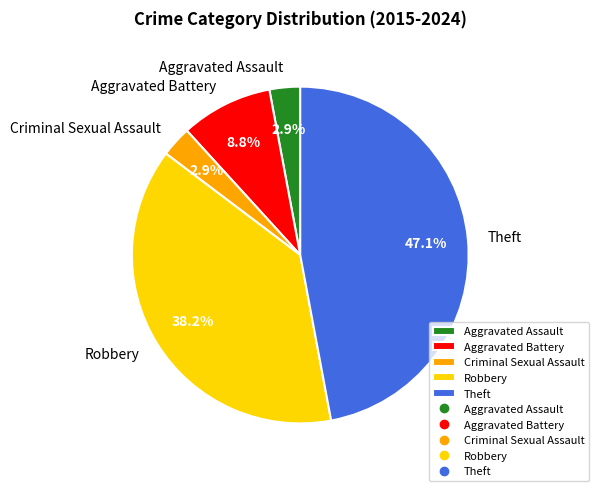

Is Aggravated Assault the majority of the pie?

No